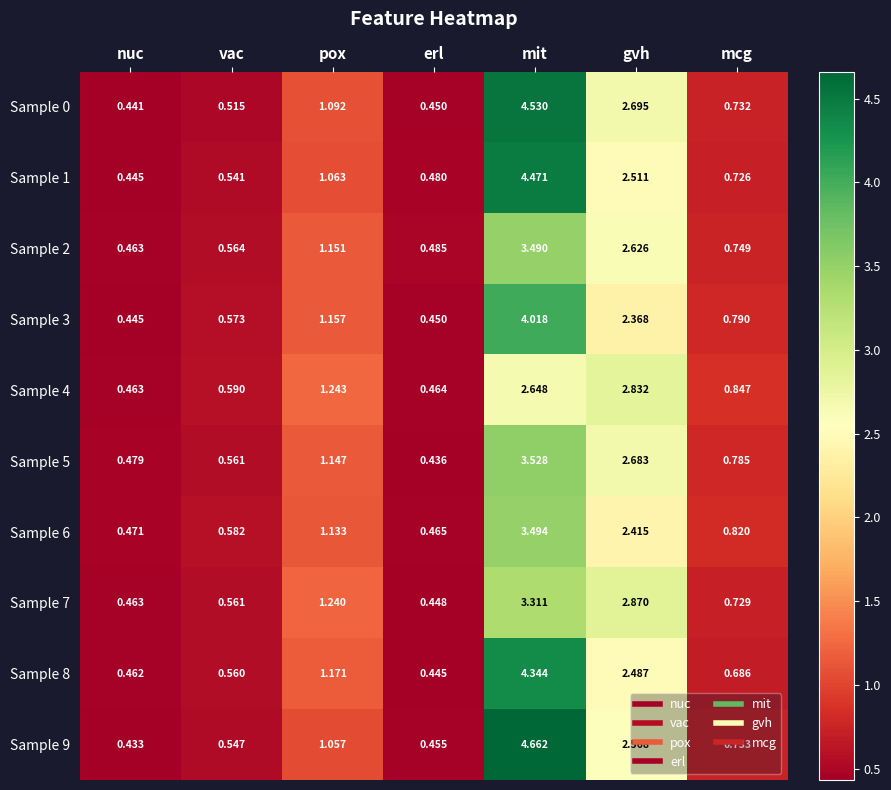

Rank the categories by Sample 7 value from lowest to highest.

erl, nuc, vac, mcg, pox, gvh, mit